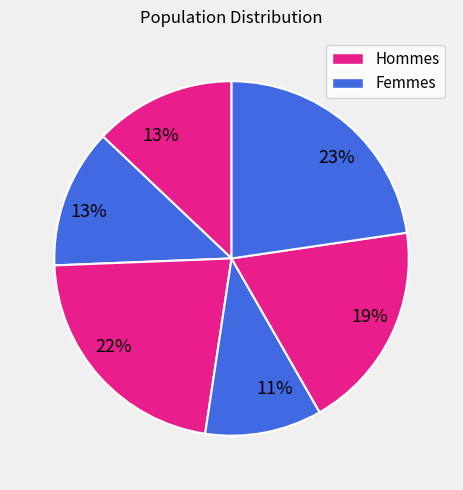

Is there any slice that represents more than half of the pie?

No